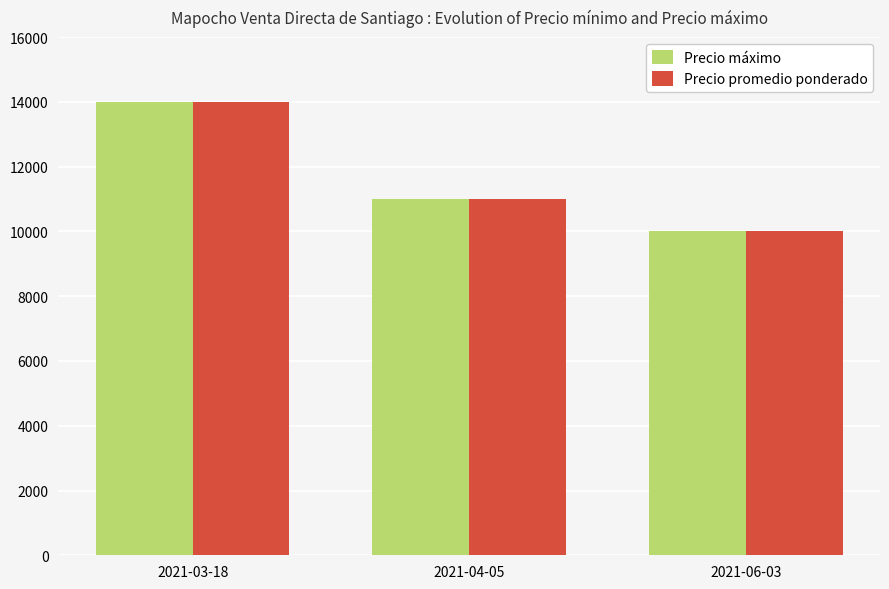

What is the total value across all series at 2021-04-05?

22000